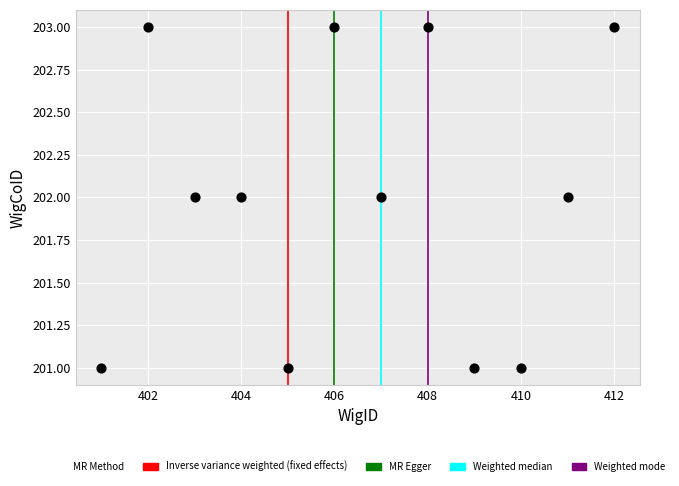

What is the average Y value?

202